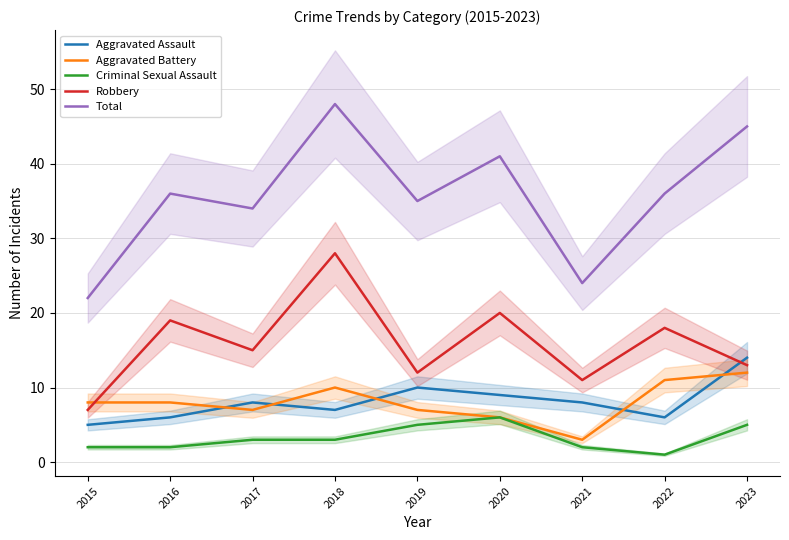

At how many categories does at least one series exceed 6?

9